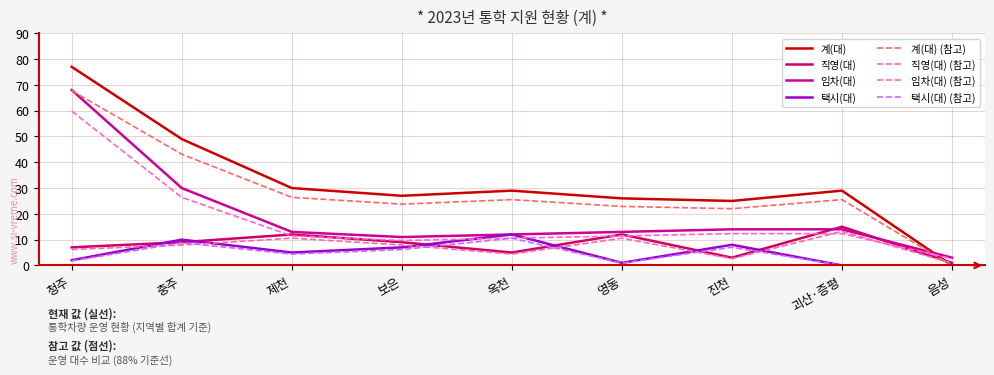

List the labels in order of 계(대) value, largest first.

청주, 충주, 제천, 옥천, 괴산·증평, 보은, 영동, 진천, 음성